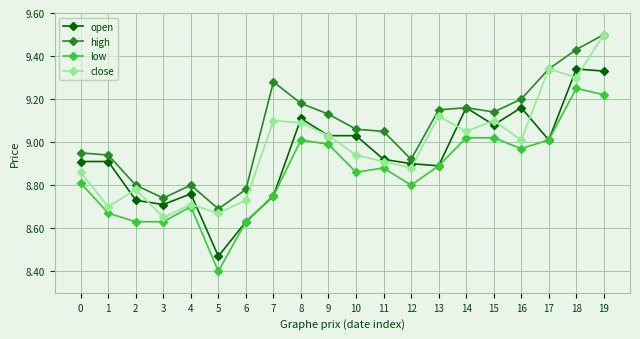

At which category does low reach its first local peak?

4